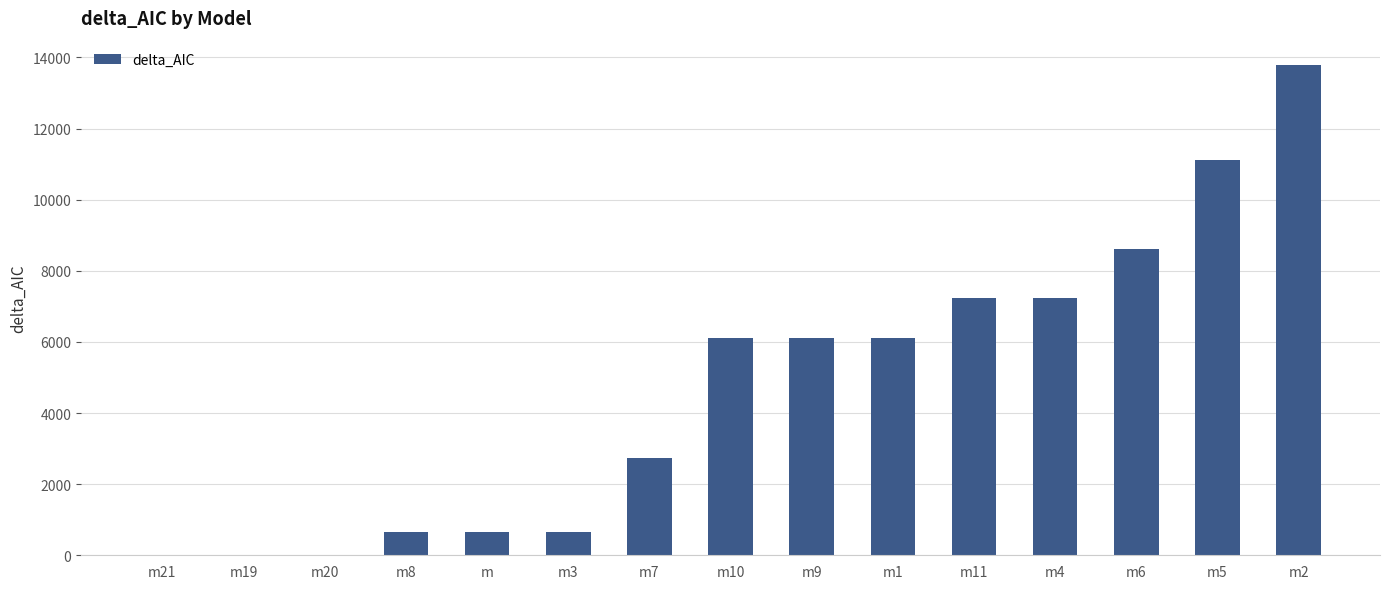

At which category does the chart reach its peak across all series?

m2